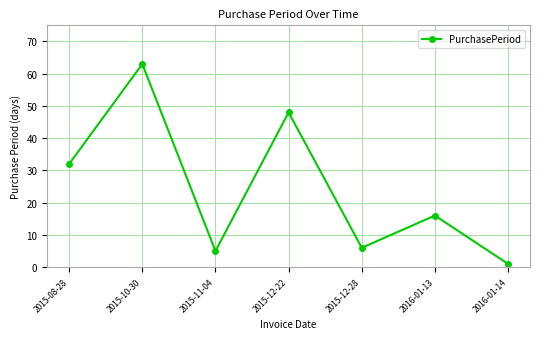

Where does the data first go above 16?

2015-08-28